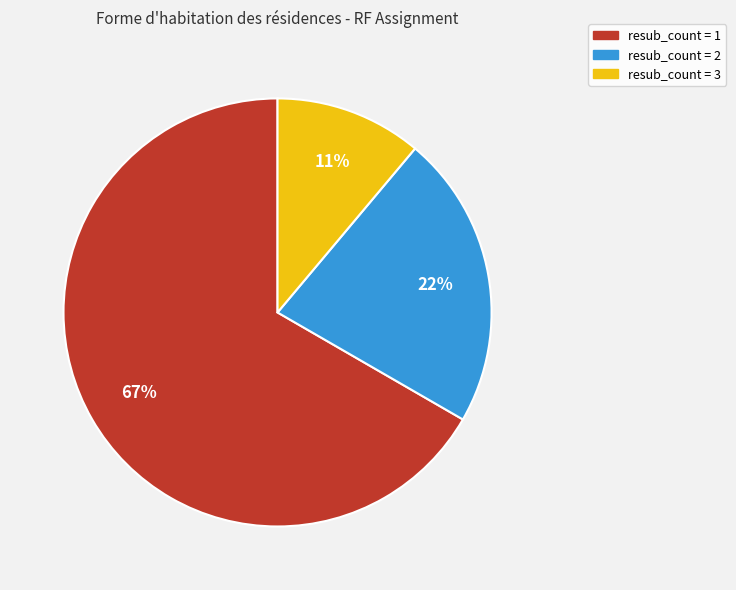

To the nearest percent, what percentage of the pie is resub_count = 3?

11%